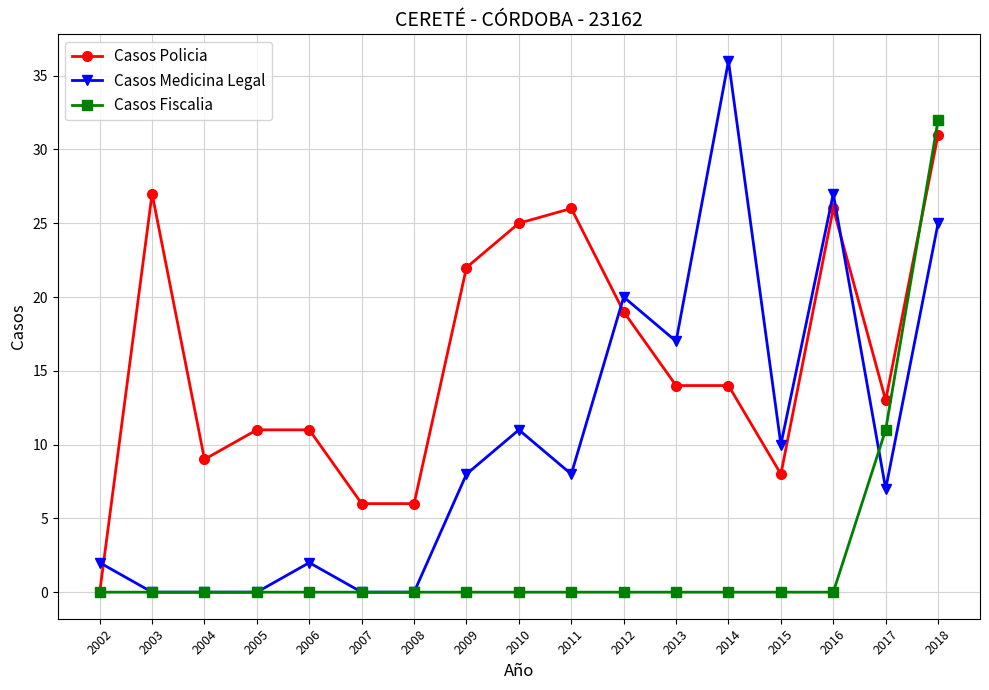

At which category is the sum across all series the highest?

2018